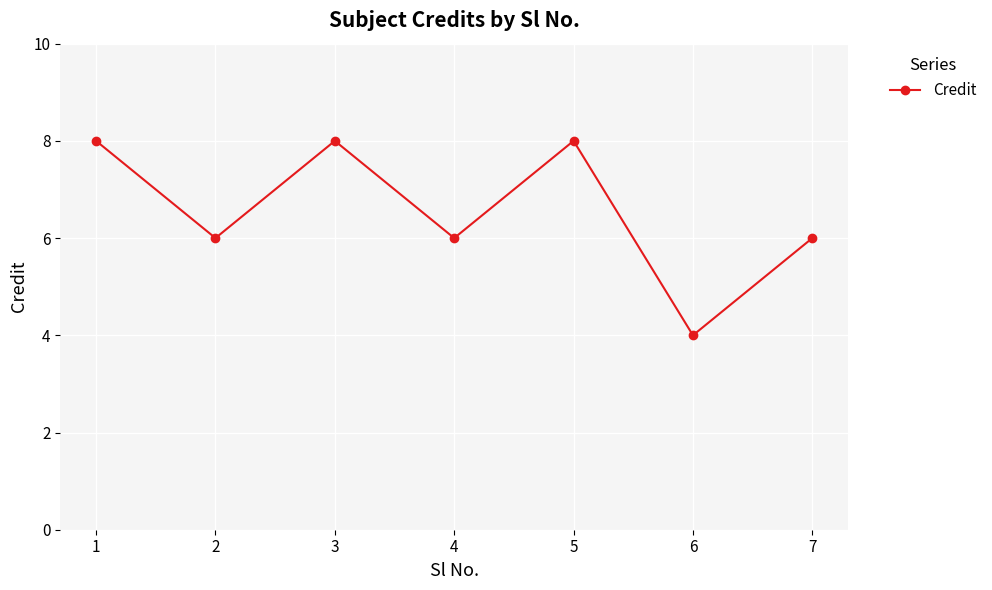

What is the sum of all values?

46